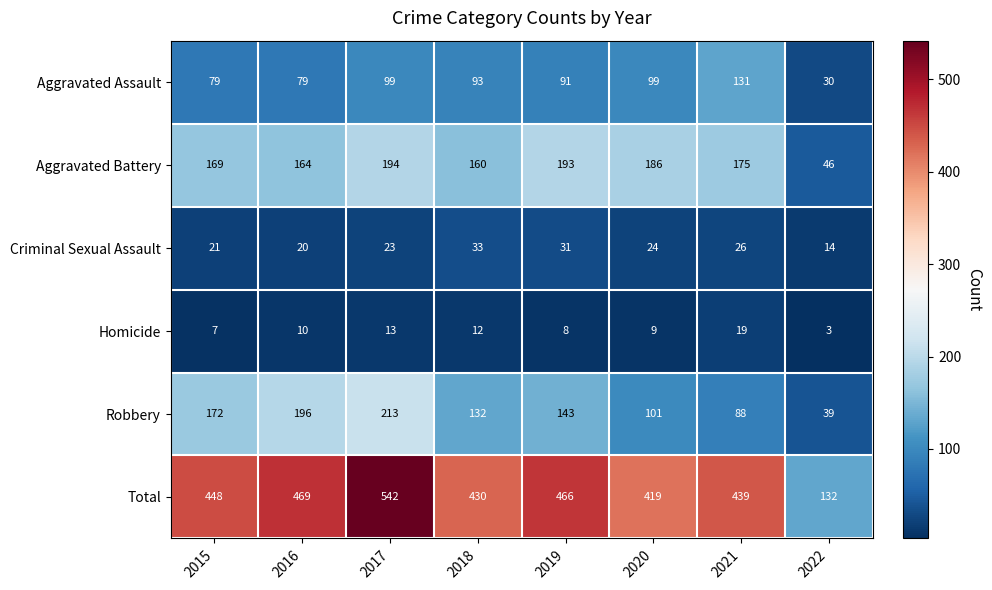

Which series has the largest total across all categories?

Total